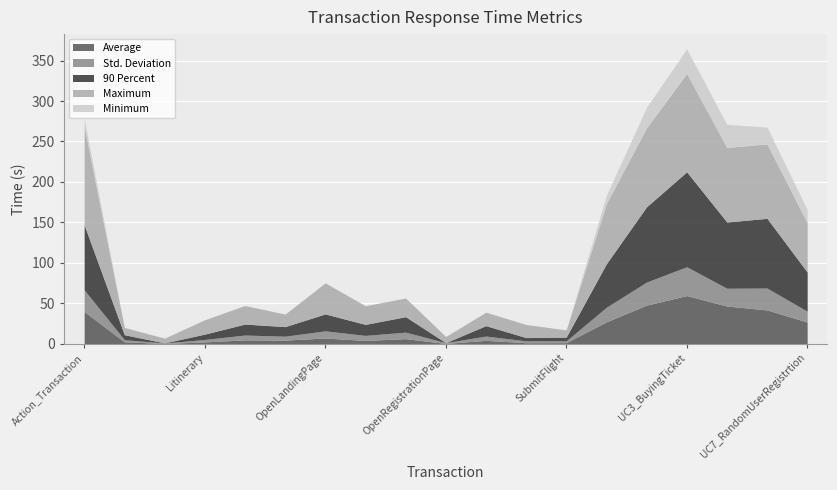

What is the sum of all Std. Deviation values?

222.5